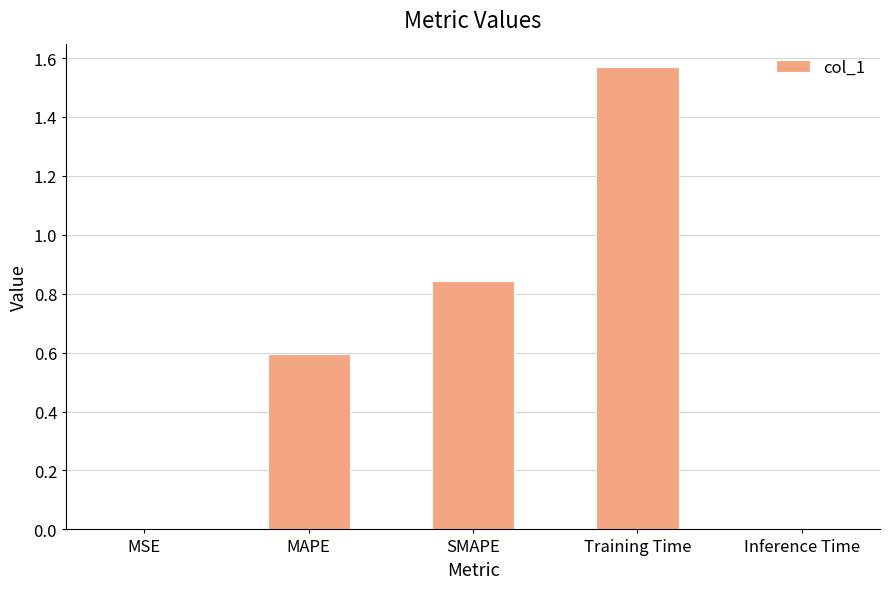

Is it true that the value at Training Time is 2.2?

False